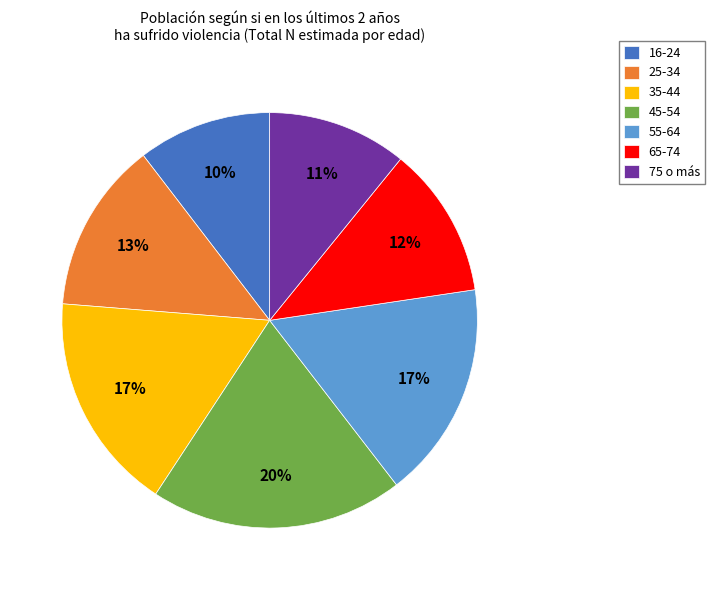

Approximately how many times larger is the value at 75 o más compared to 55-64?

0.6